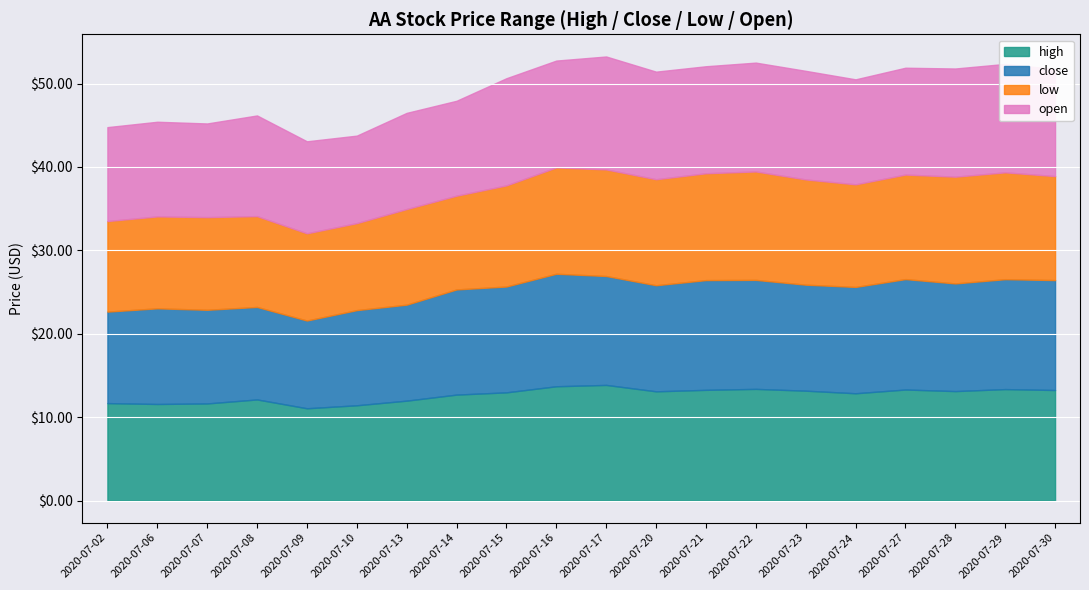

True or false: open and high intersect in this chart.

False